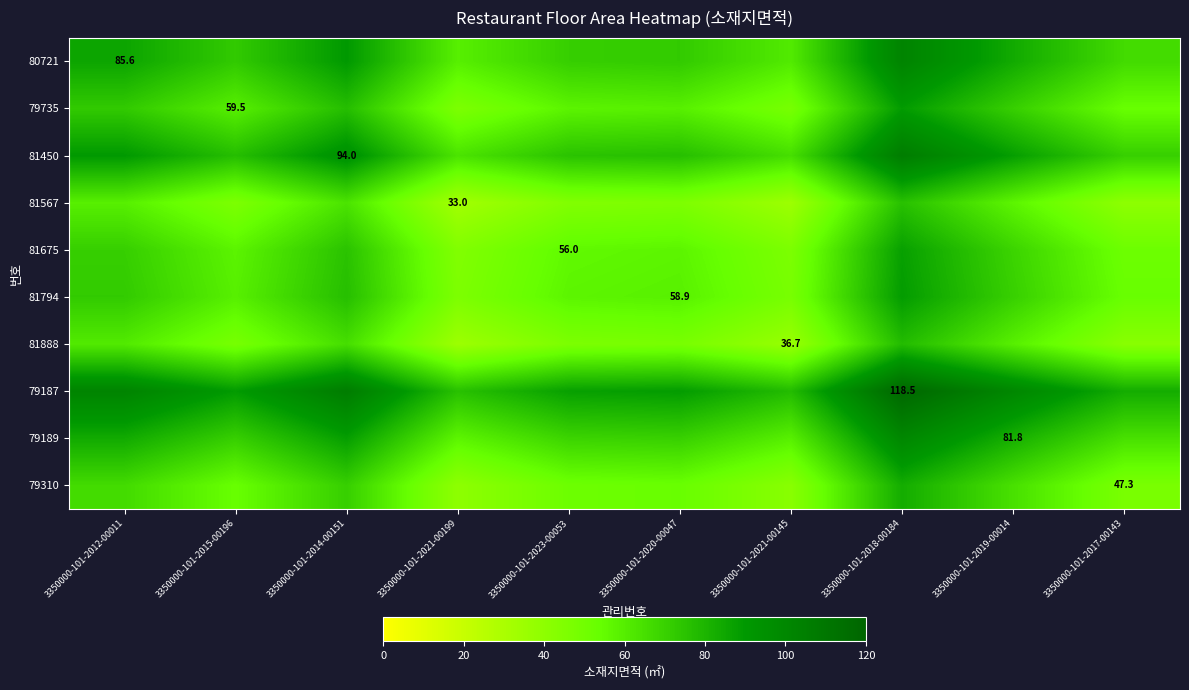

Is the value of 81450 at 3350000-101-2014-00151 greater than the value of 79187 at 3350000-101-2018-00184?

No